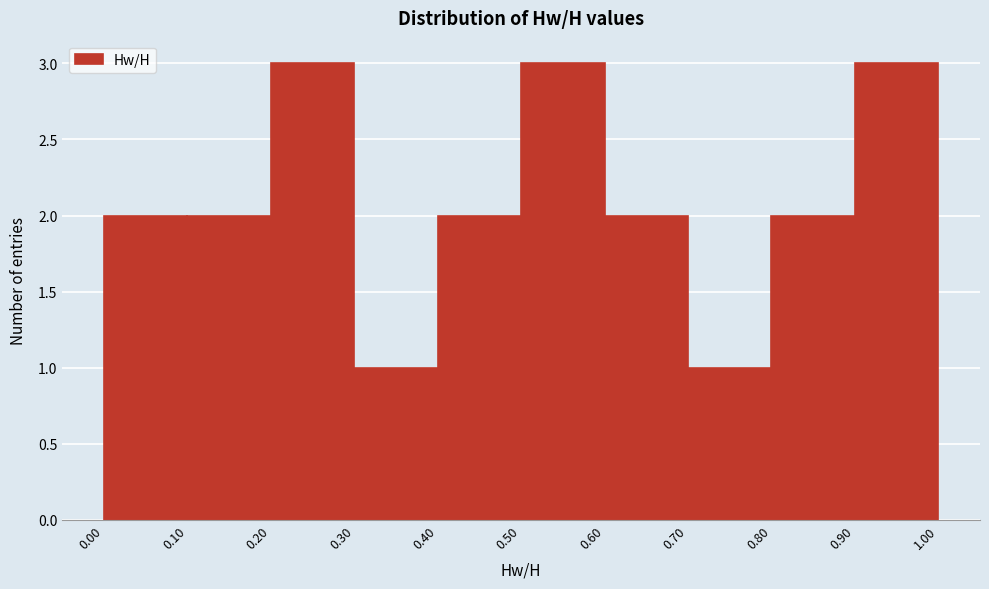

What is the height of the bar covering 0.30 to 0.40 on the x-axis? The values are not printed on the chart, so give them approximately, as read against the axis.

1